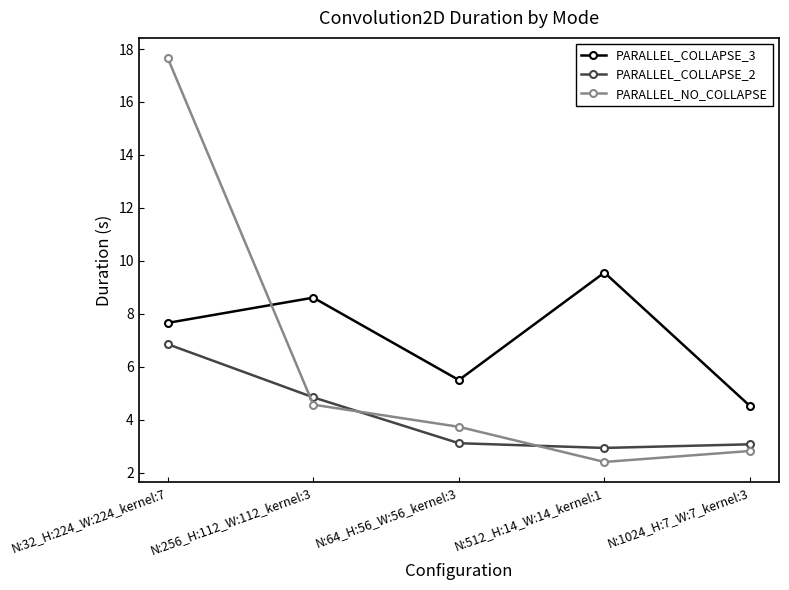

Is this an area chart (filled region under the line)?

No